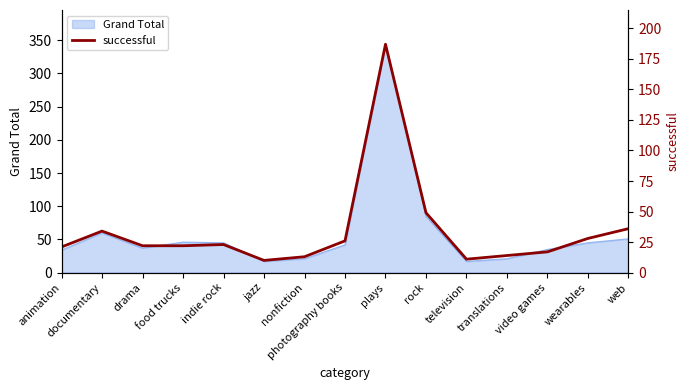

At which label is Grand Total closest to 180?

rock